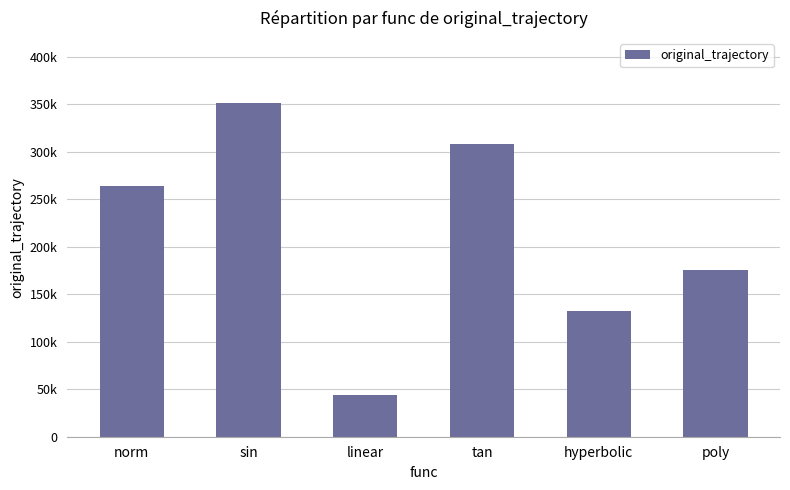

At which label is the value closest to 198000?

poly